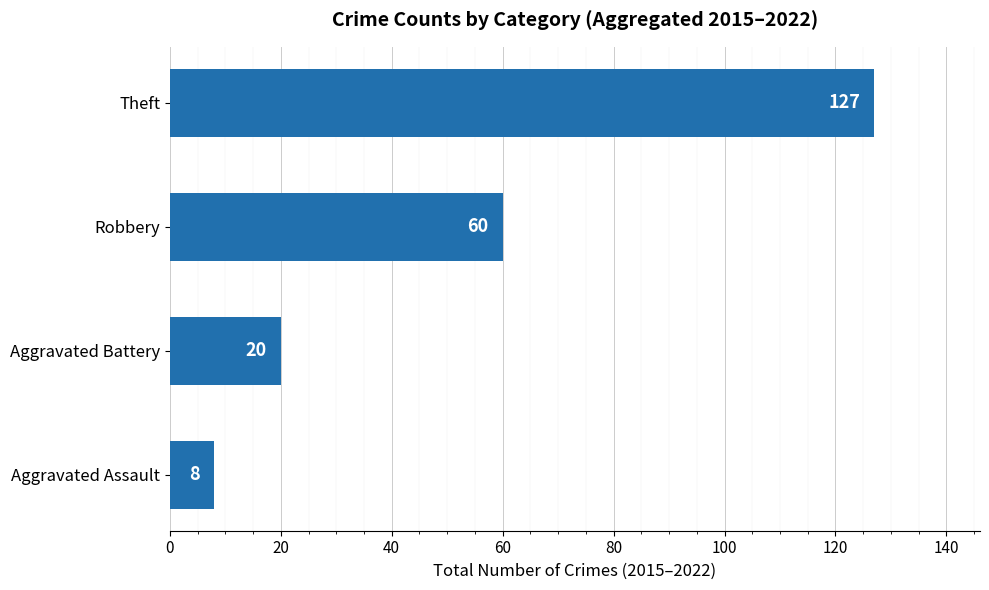

What is the ratio of the value at Theft to the value at Aggravated Assault?

15.9